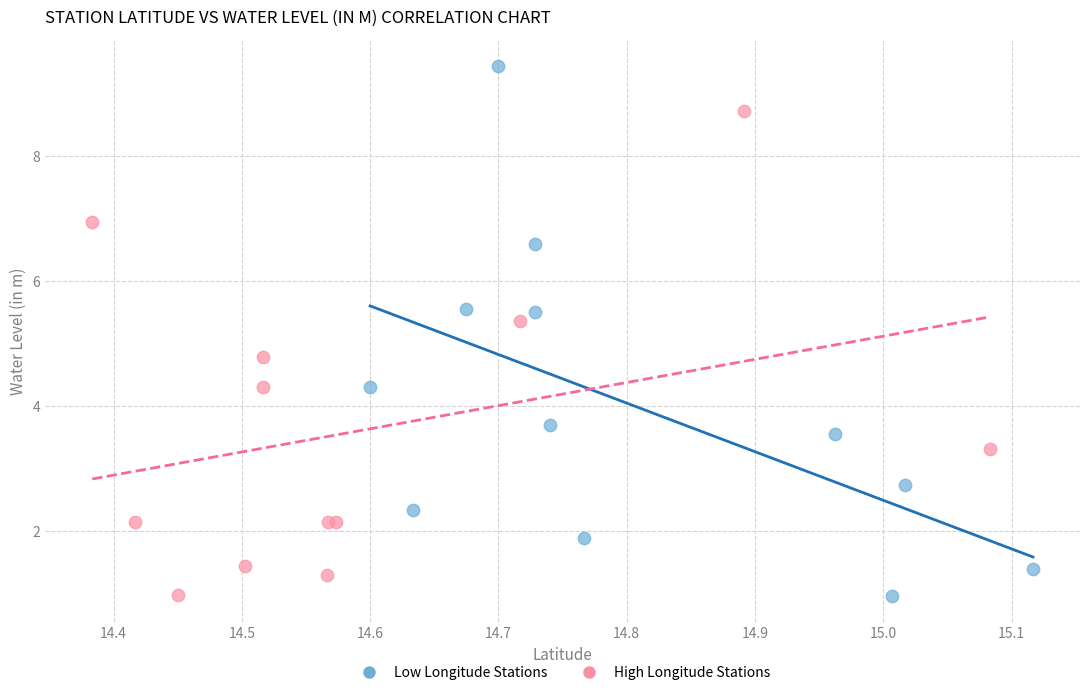

Which series contains the highest Y value?

Low Longitude Stations